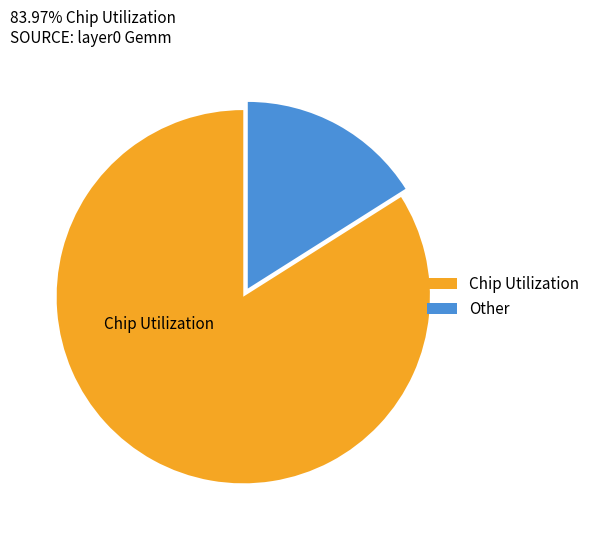

Which has a higher value, Chip Utilization or Other?

Chip Utilization